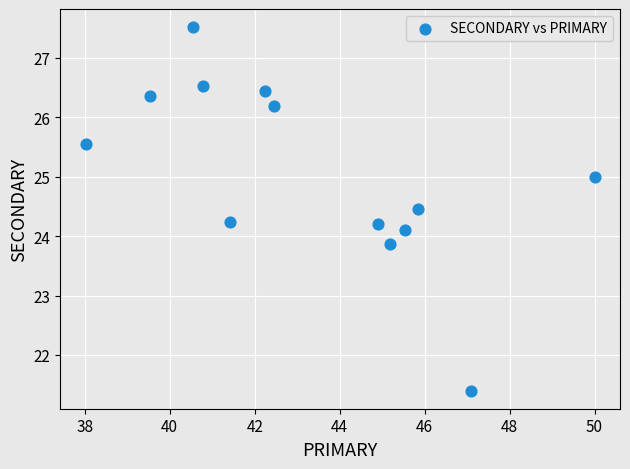

What is the range of X values (max minus min)?

12.0